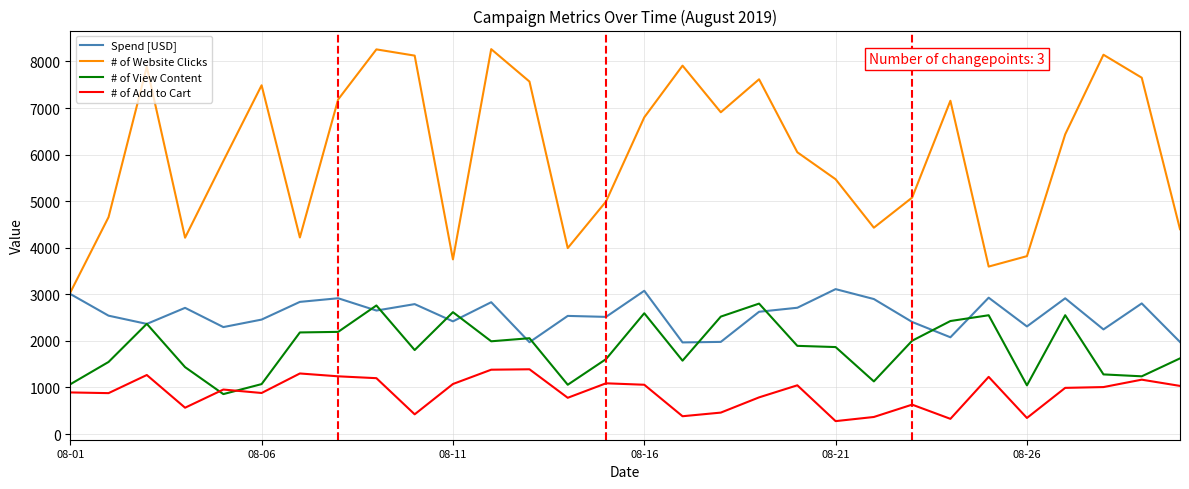

True or false: # of Add to Cart and Spend [USD] cross at least once.

False